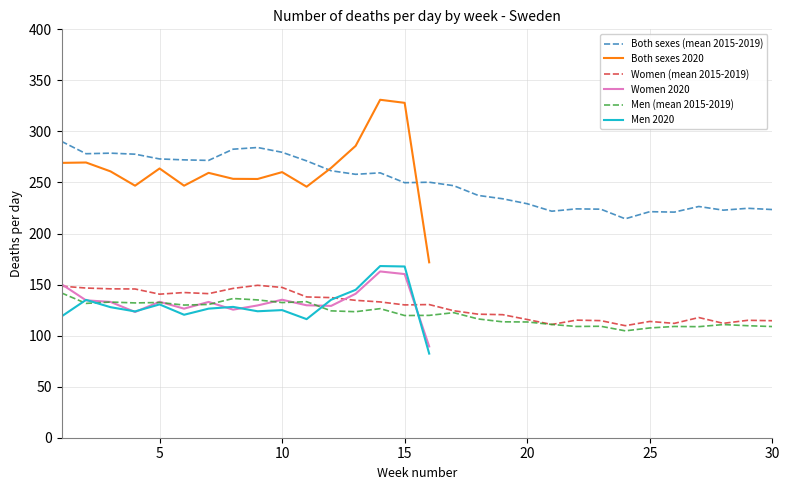

Rank the categories by Men (mean 2015-2019) value from highest to lowest.

1, 8, 9, 11, 3, 5, 10, 4, 2, 7, 6, 14, 12, 13, 17, 16, 15, 18, 19, 20, 21, 28, 29, 23, 22, 26, 30, 27, 25, 24